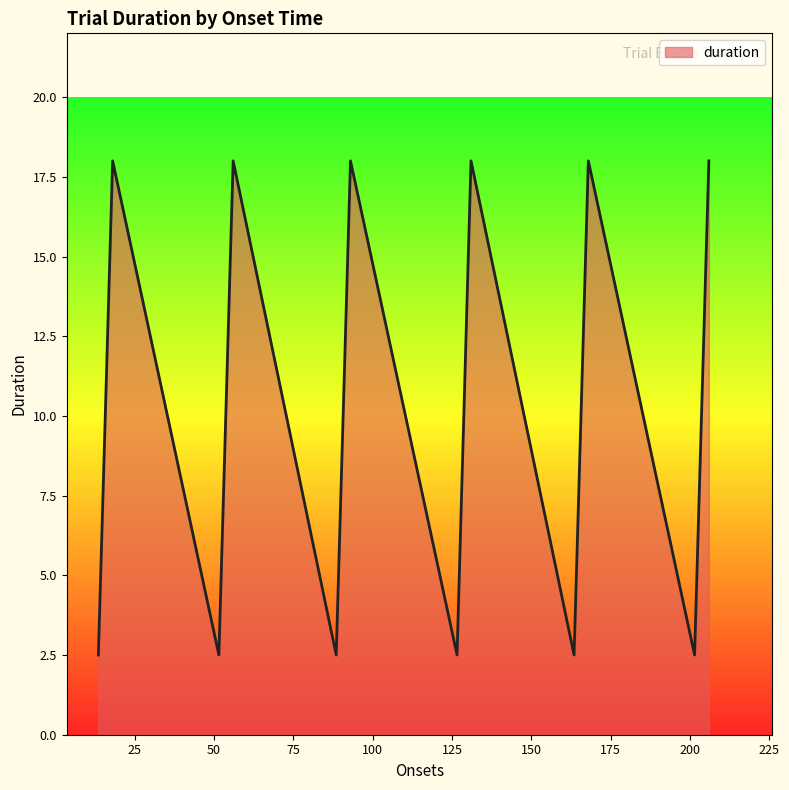

What is the smallest value displayed?

2.5